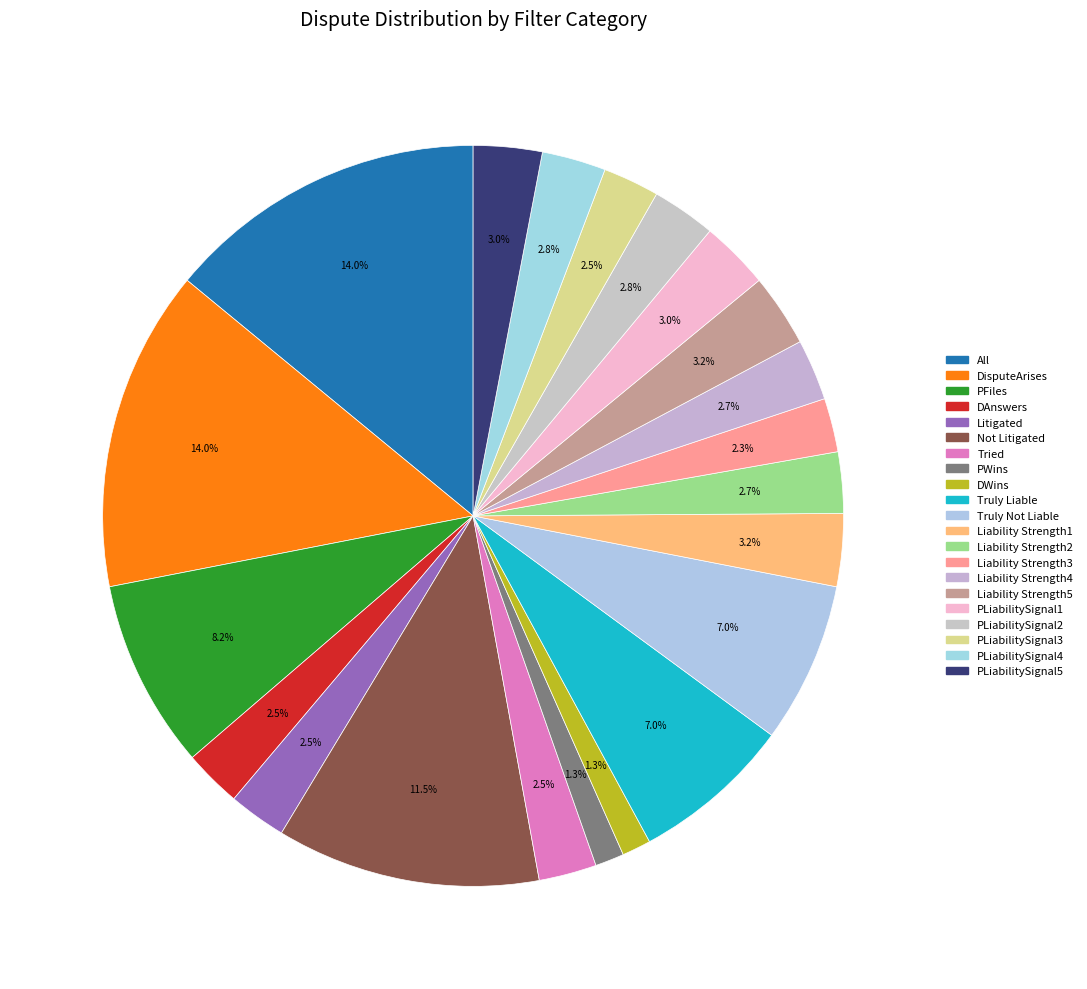

To the nearest percent, what portion does Liability Strength1 represent?

3%